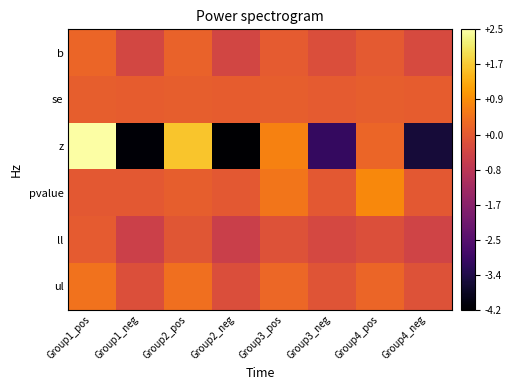

What is the difference between the highest and lowest values at Group2_neg?

4.3